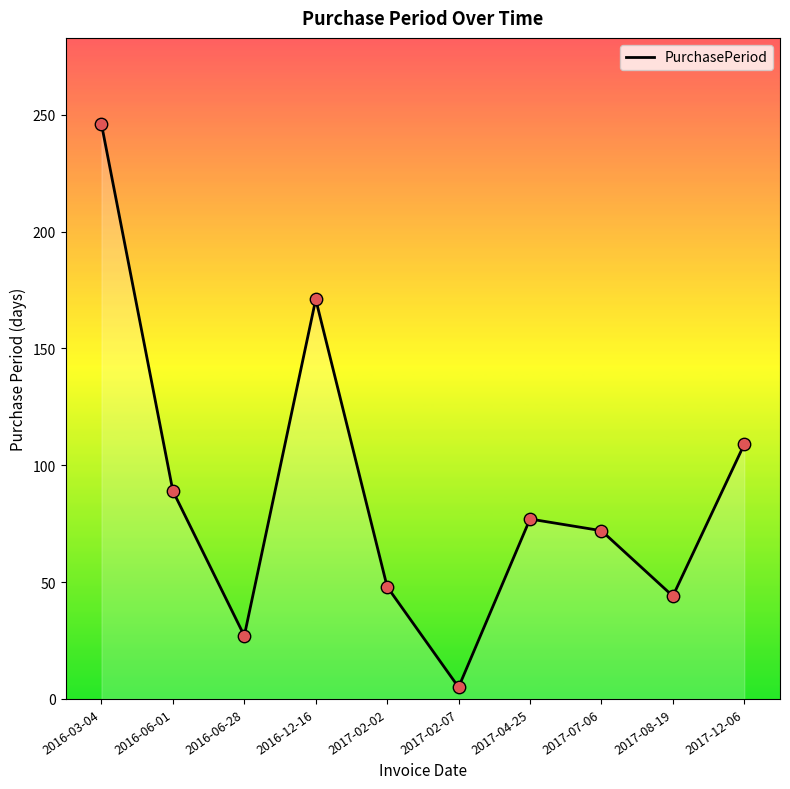

Approximately how many times larger is the value at 2016-06-28 compared to 2017-04-25?

0.4